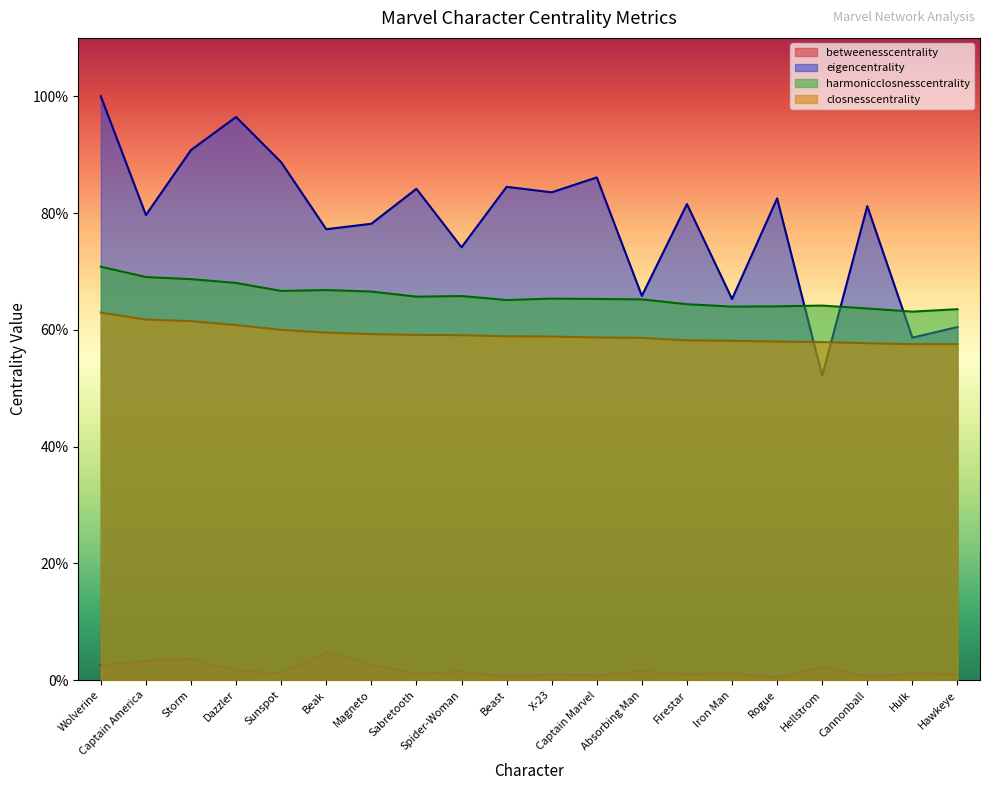

What is the spread (max minus min) of values at Storm?

0.9